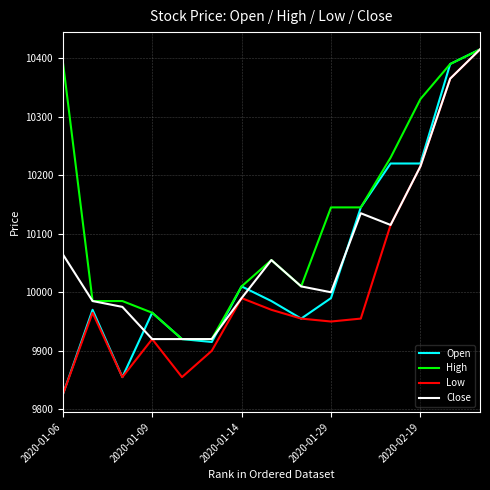

What is the difference between the maximum and minimum values in the Close series?

495